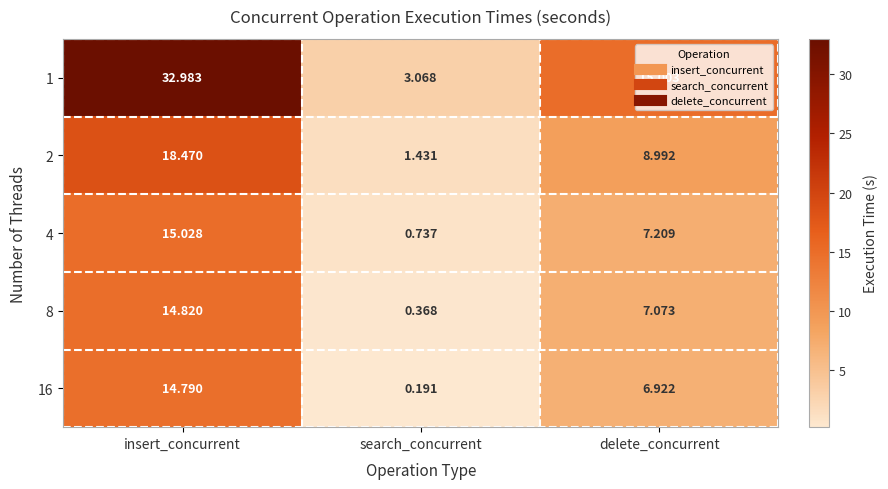

Which category has the lowest value in the 4 series?

search_concurrent